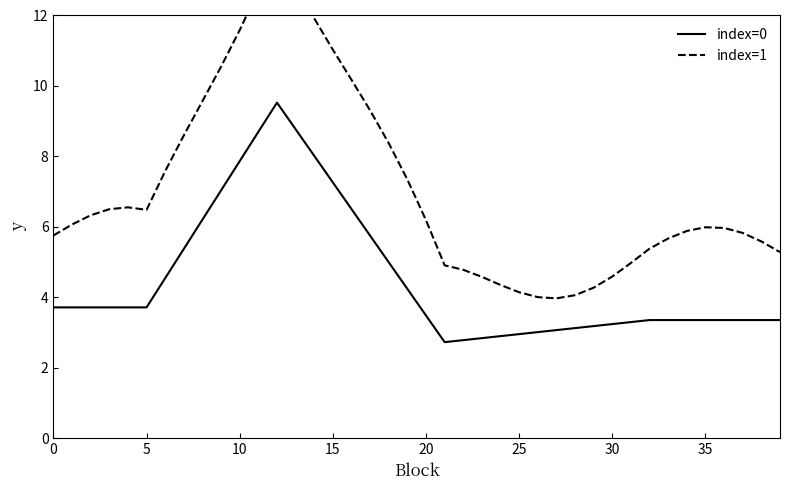

How many data points does each series have?

40